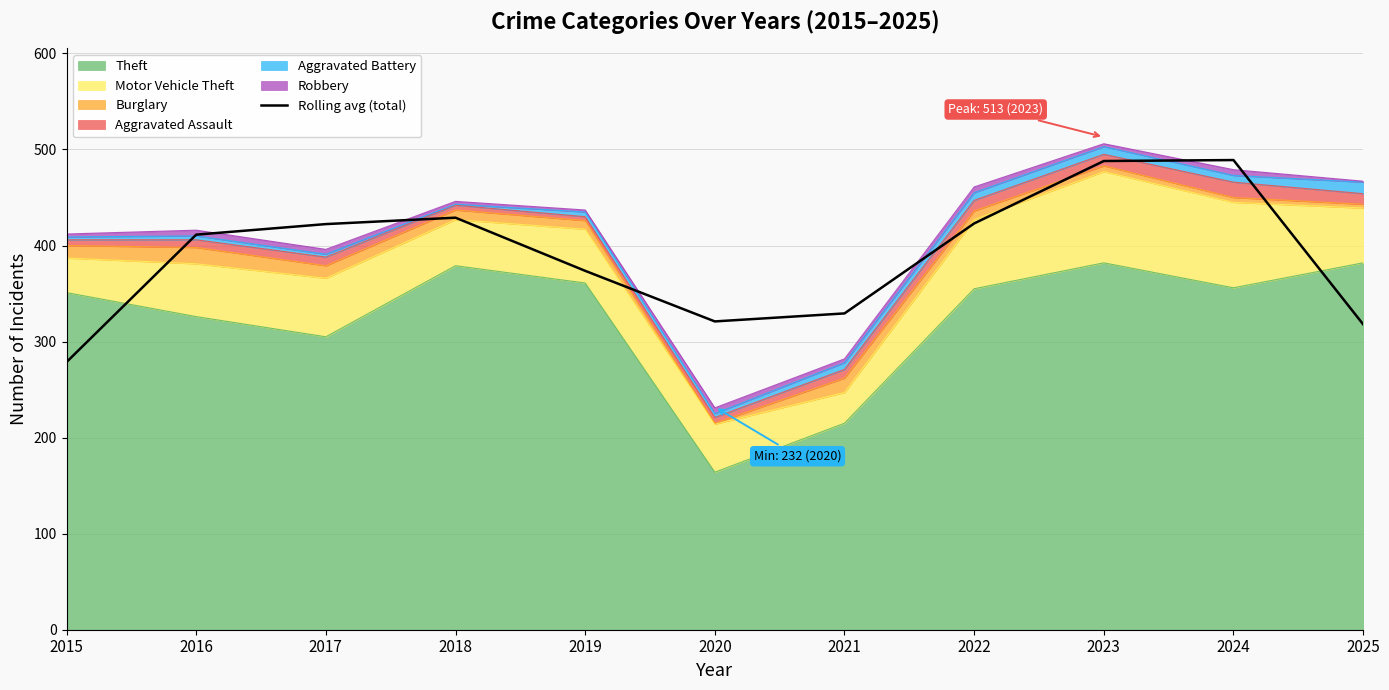

Rank the categories by value from highest to lowest.

2024, 2023, 2018, 2022, 2017, 2016, 2019, 2021, 2020, 2025, 2015